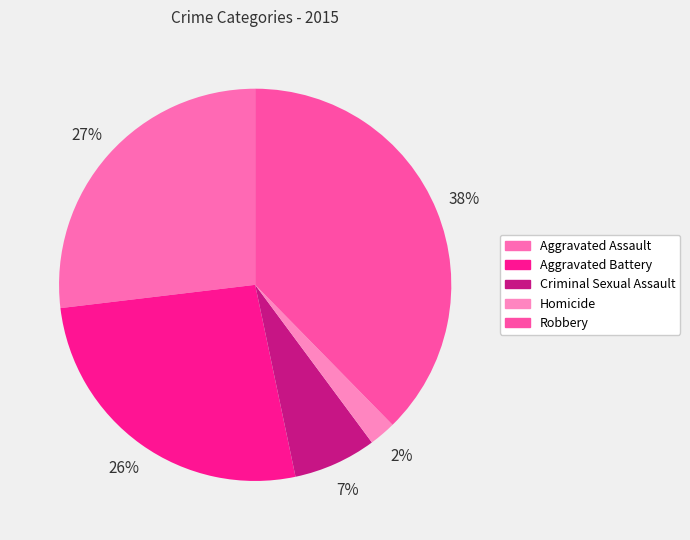

Count the number of slices in the pie.

5